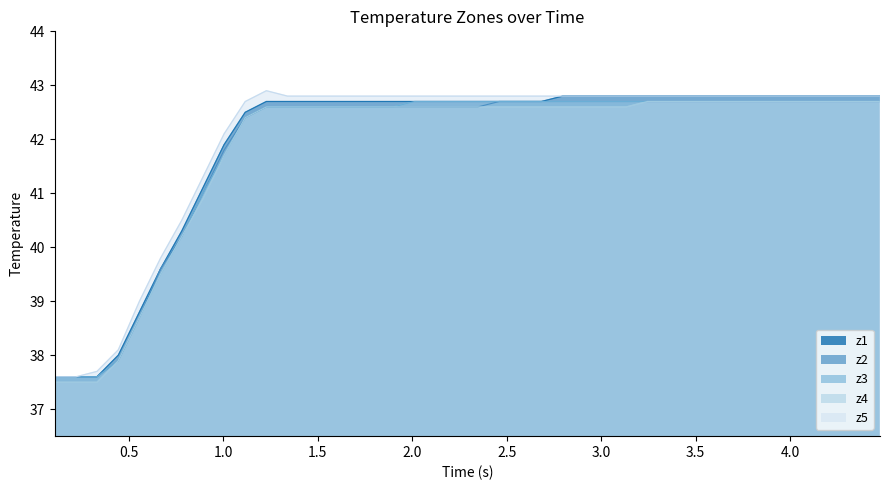

True or false: z2 has a value of 9.5 at 15.

False